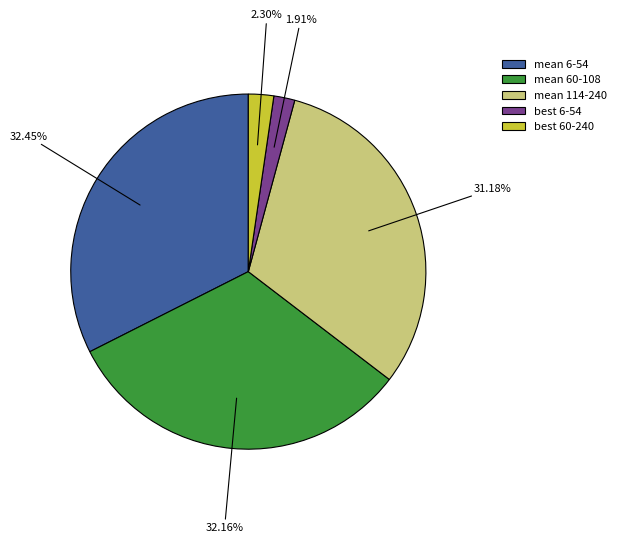

Is there any slice that represents more than half of the pie?

No